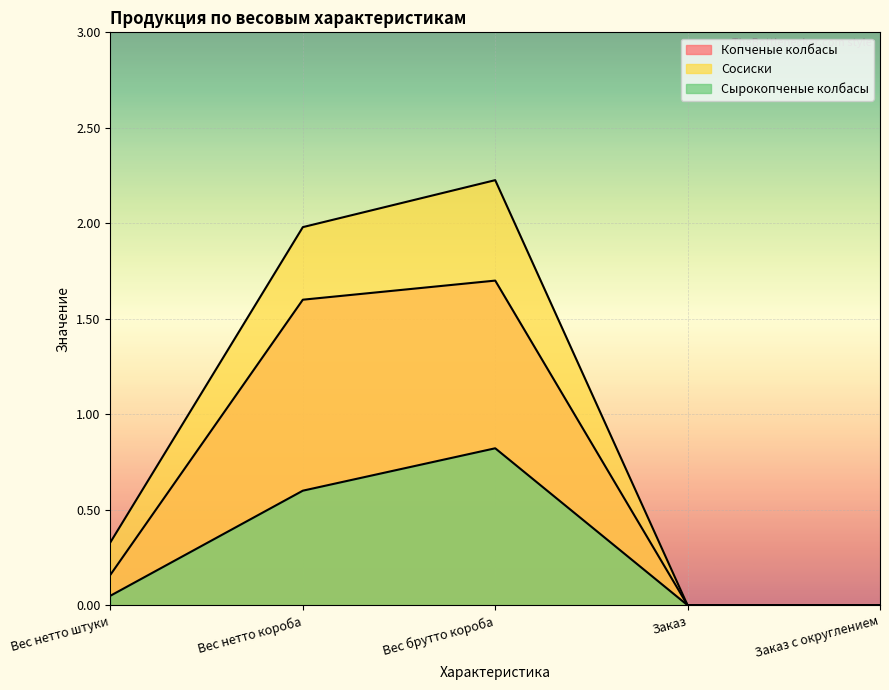

Between Вес брутто короба and Заказ, which series saw the biggest shift?

Сосиски